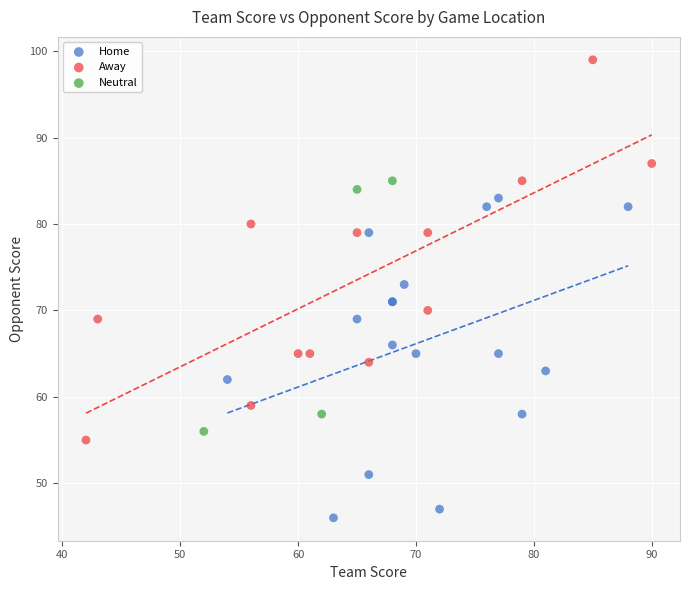

Which series contains the highest Y value?

Away